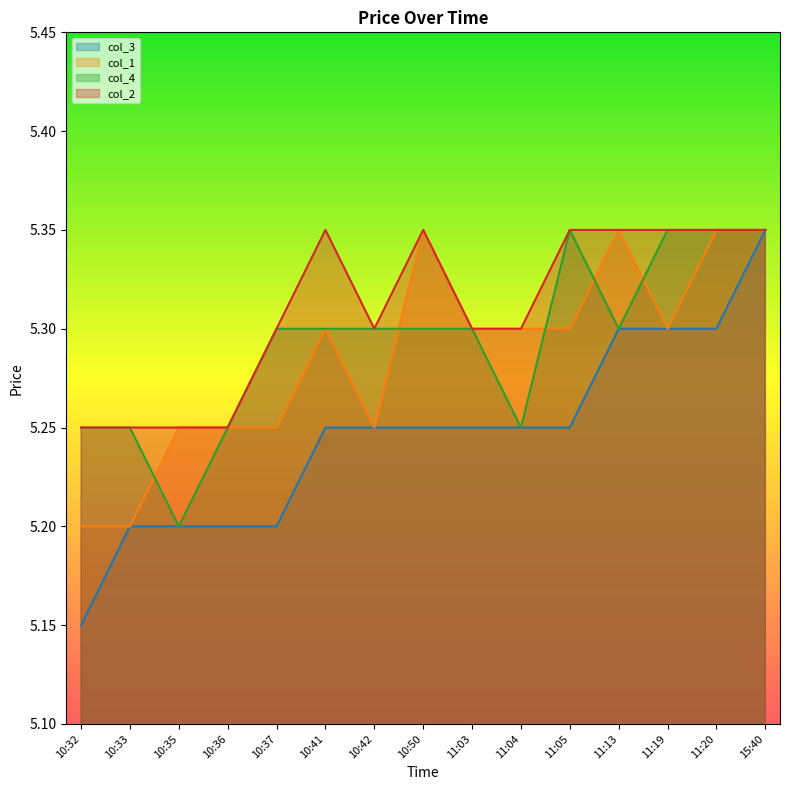

At how many categories does at least one series exceed 5?

15